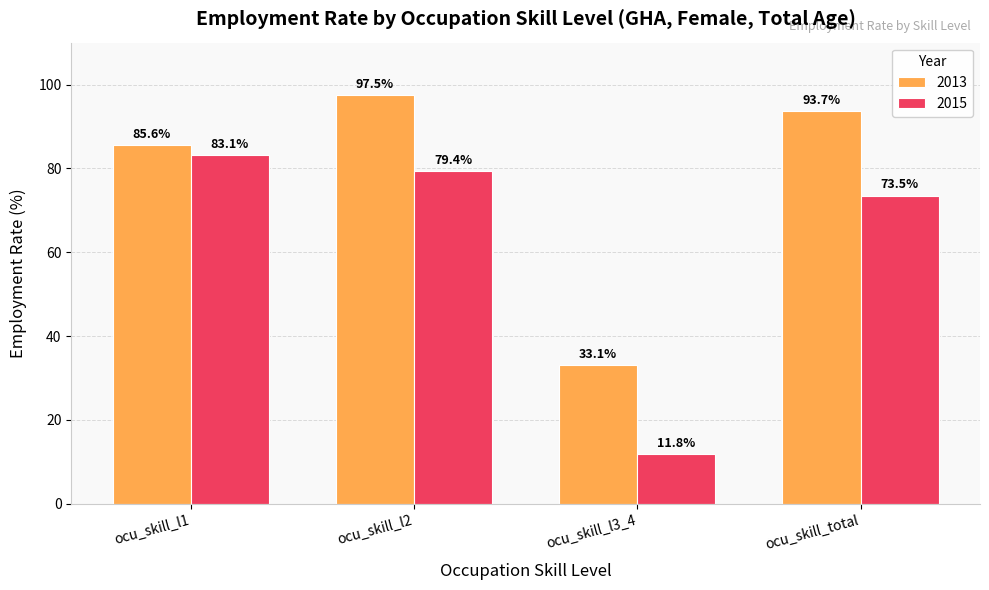

Reading left to right, extract all data points from this chart.

2013: ocu_skill_l1=85.6	ocu_skill_l2=97.5	ocu_skill_l3_4=33.1	ocu_skill_total=93.7
2015: ocu_skill_l1=83.1	ocu_skill_l2=79.4	ocu_skill_l3_4=11.8	ocu_skill_total=73.5